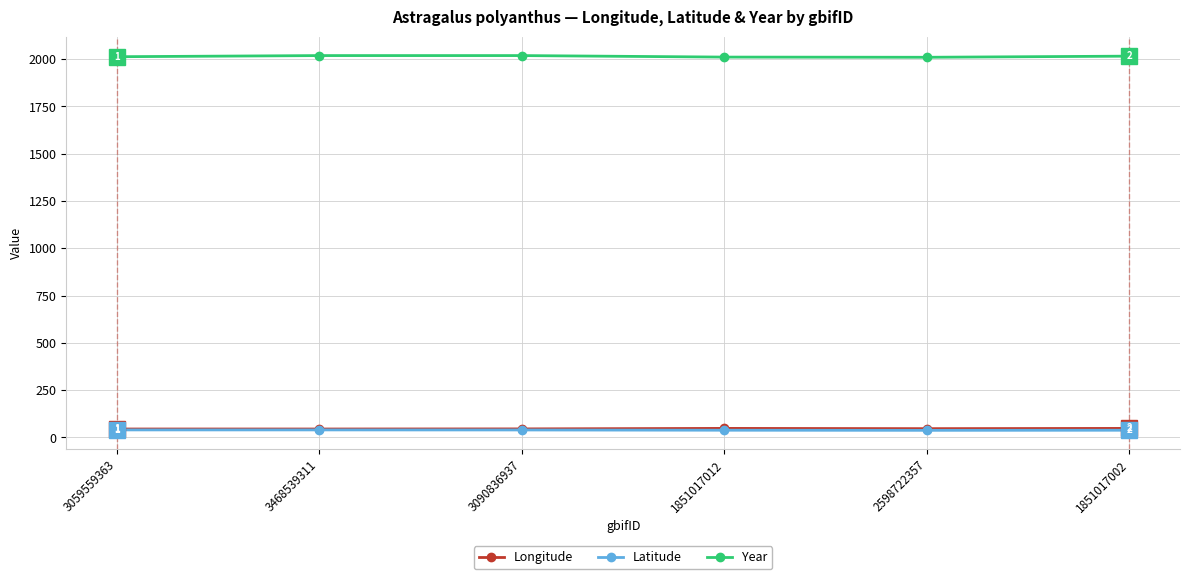

How many lines are shown in the chart?

3